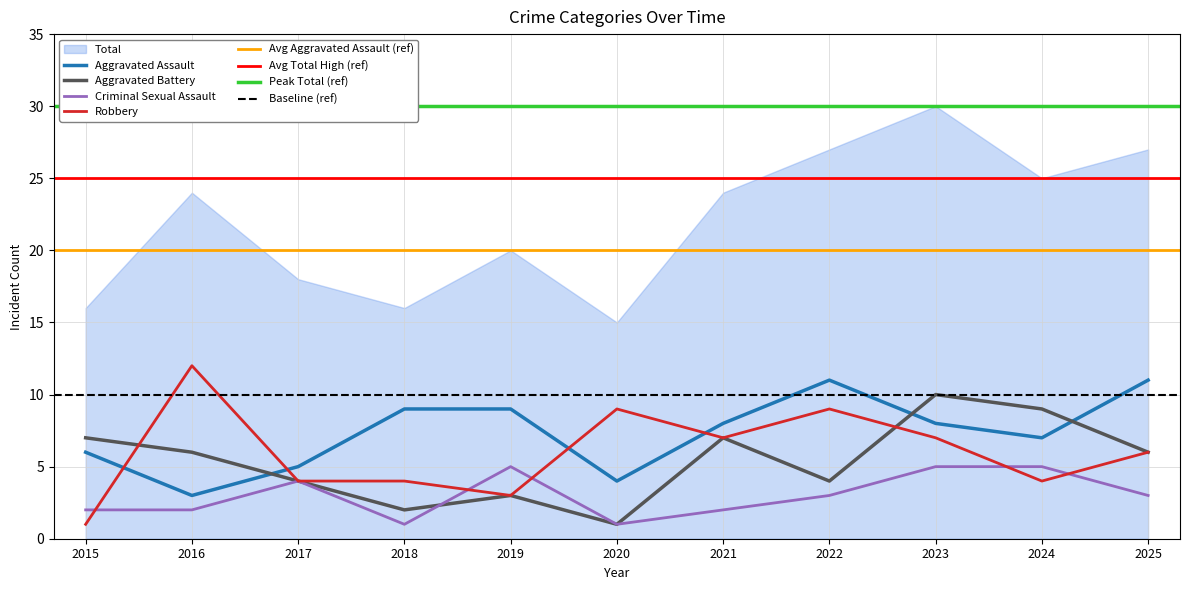

Read the Aggravated Battery value at 2021.

7